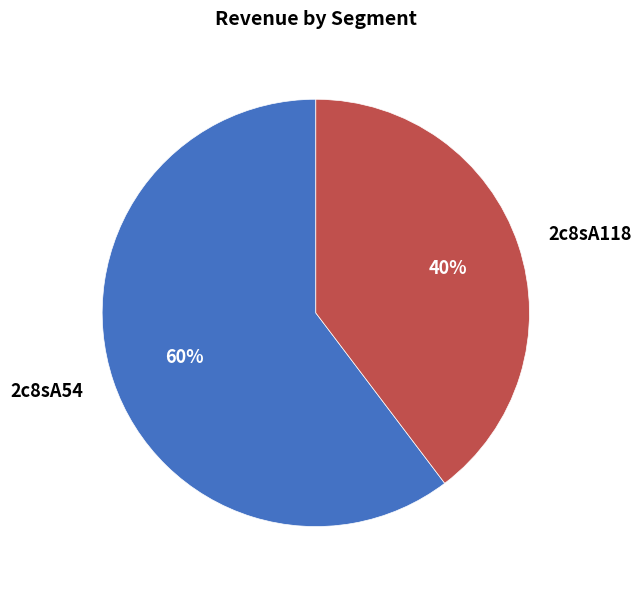

How many segments does this pie chart have?

2